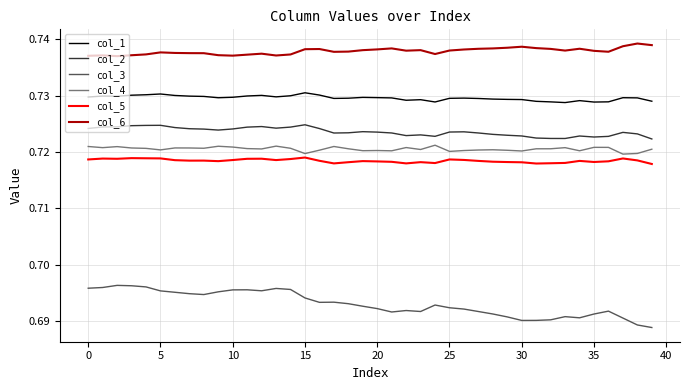

What is the sum of all col_6 values?

29.5